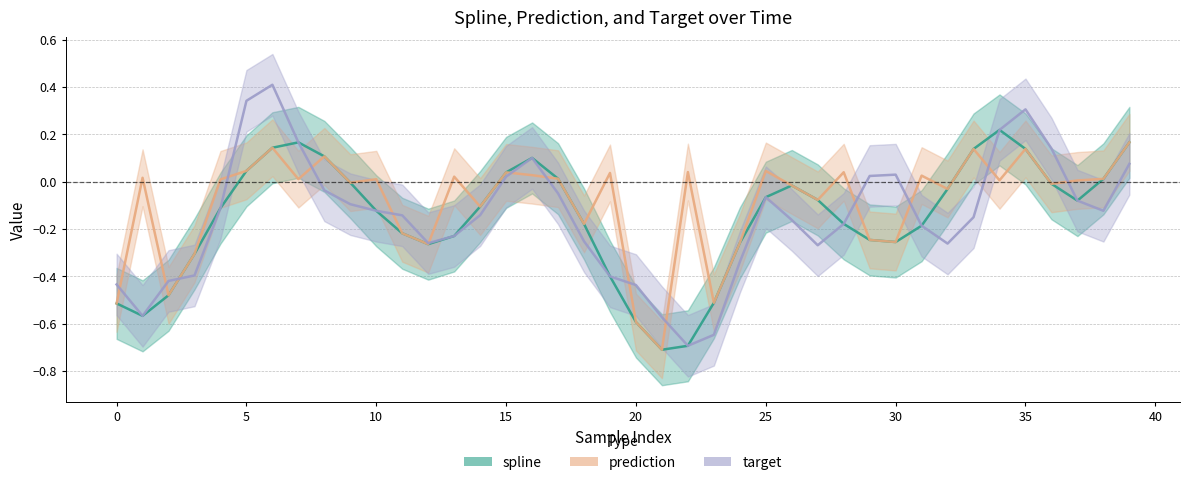

Between 29 and 30, which is larger?

30